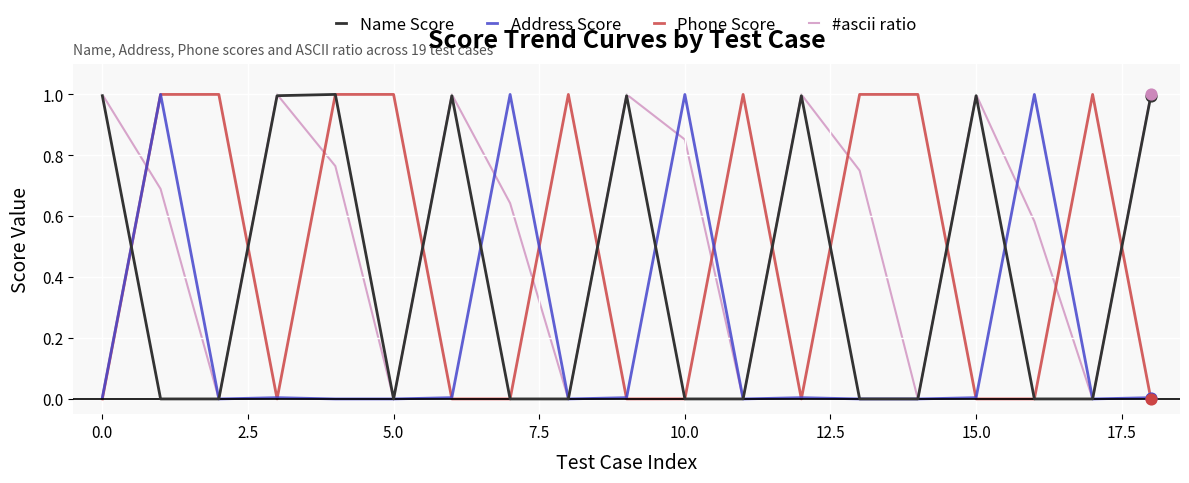

Which series has the largest total across all categories?

#ascii ratio